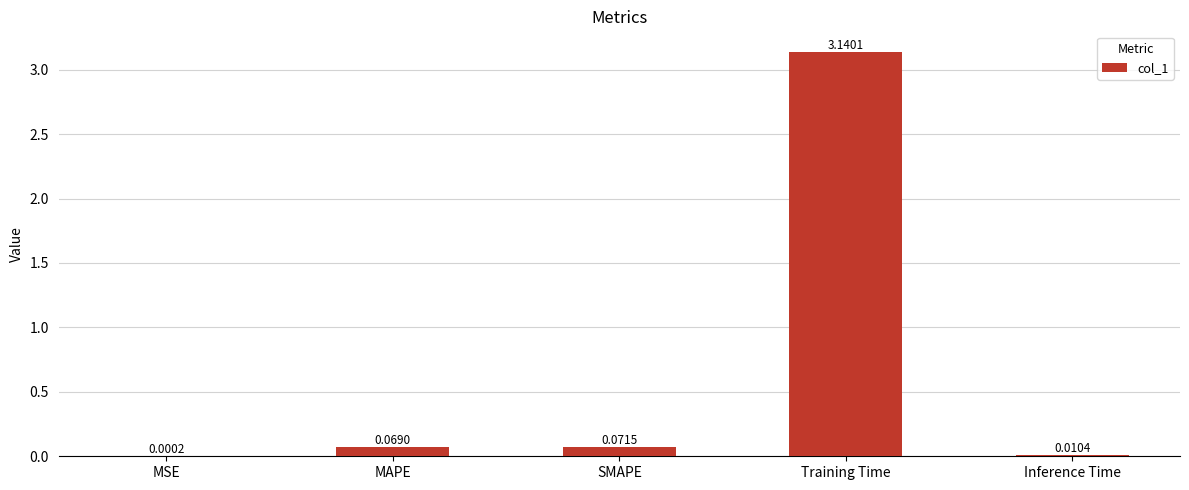

Between MAPE and MSE, which is larger?

MAPE